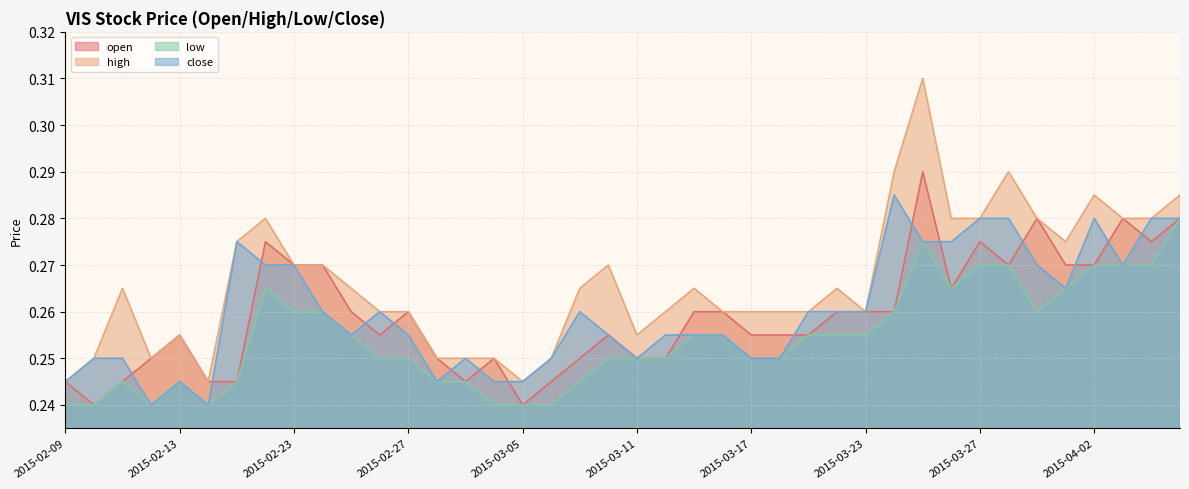

At which category does high reach its first local valley?

2015-02-12